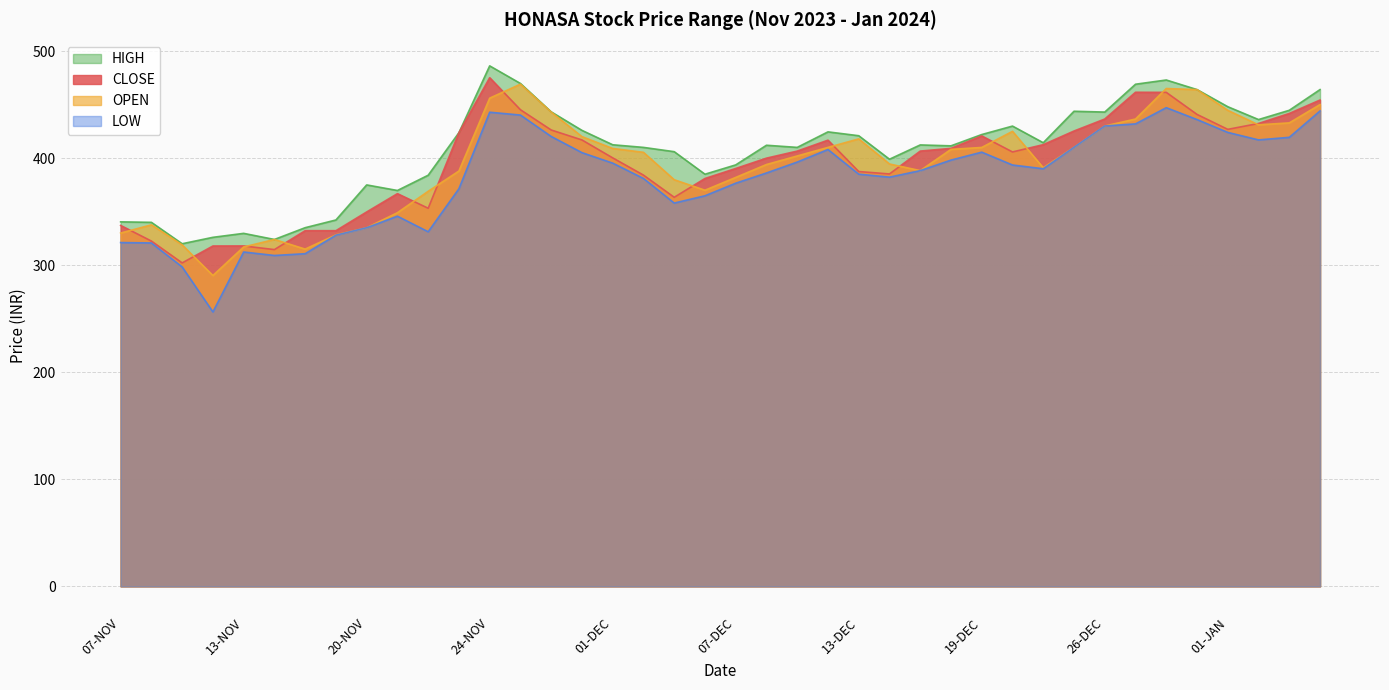

True or false: CLOSE and HIGH intersect in this chart.

False